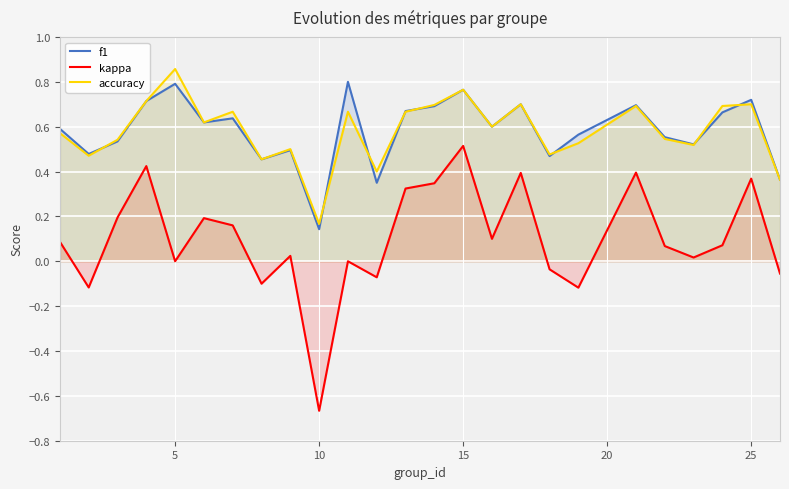

True or false: kappa and f1 intersect in this chart.

False